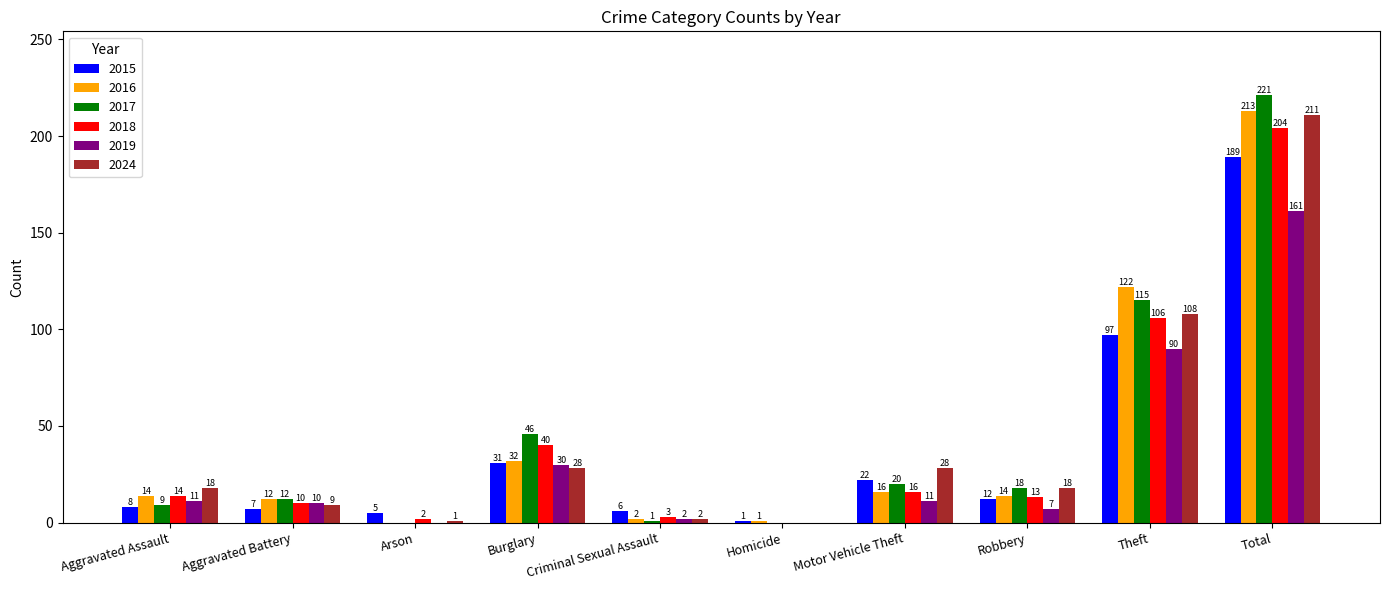

How many groups of bars are there?

10